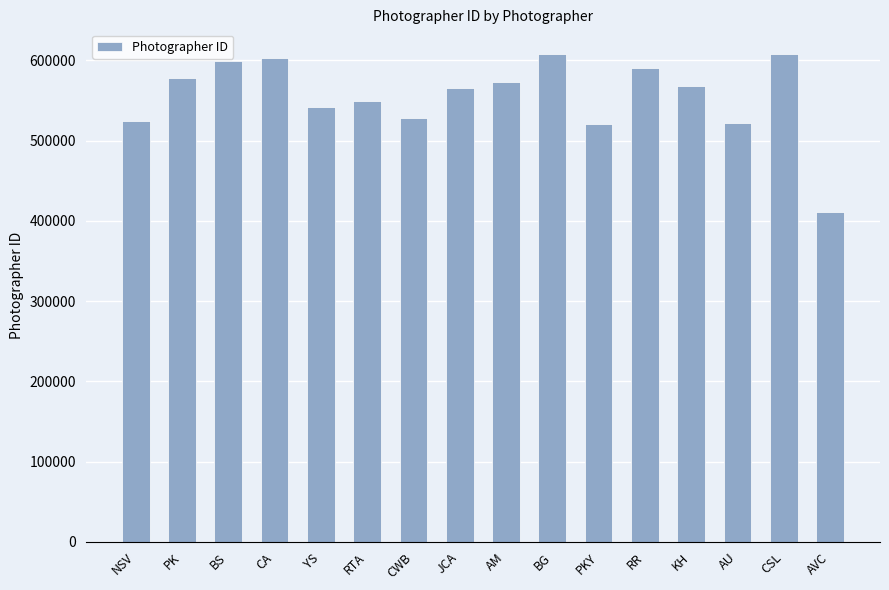

What is the change in value from RTA to KH?

+18437